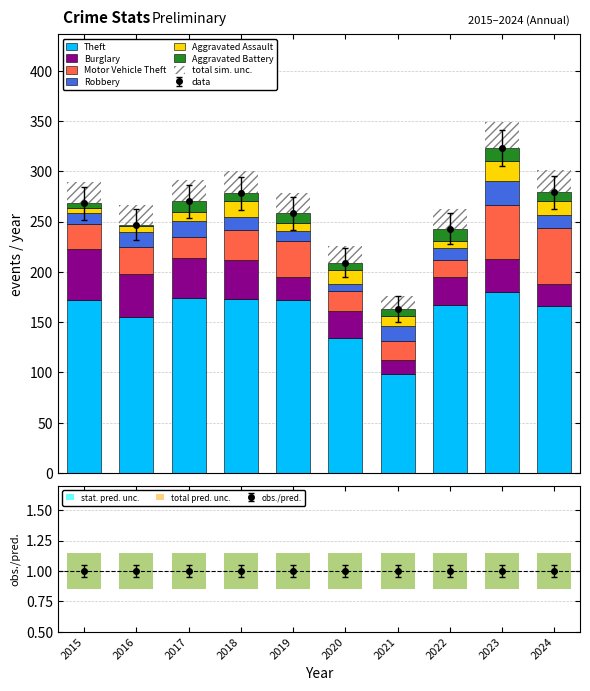

Which series changed the most between 2023 and 2024?

Theft